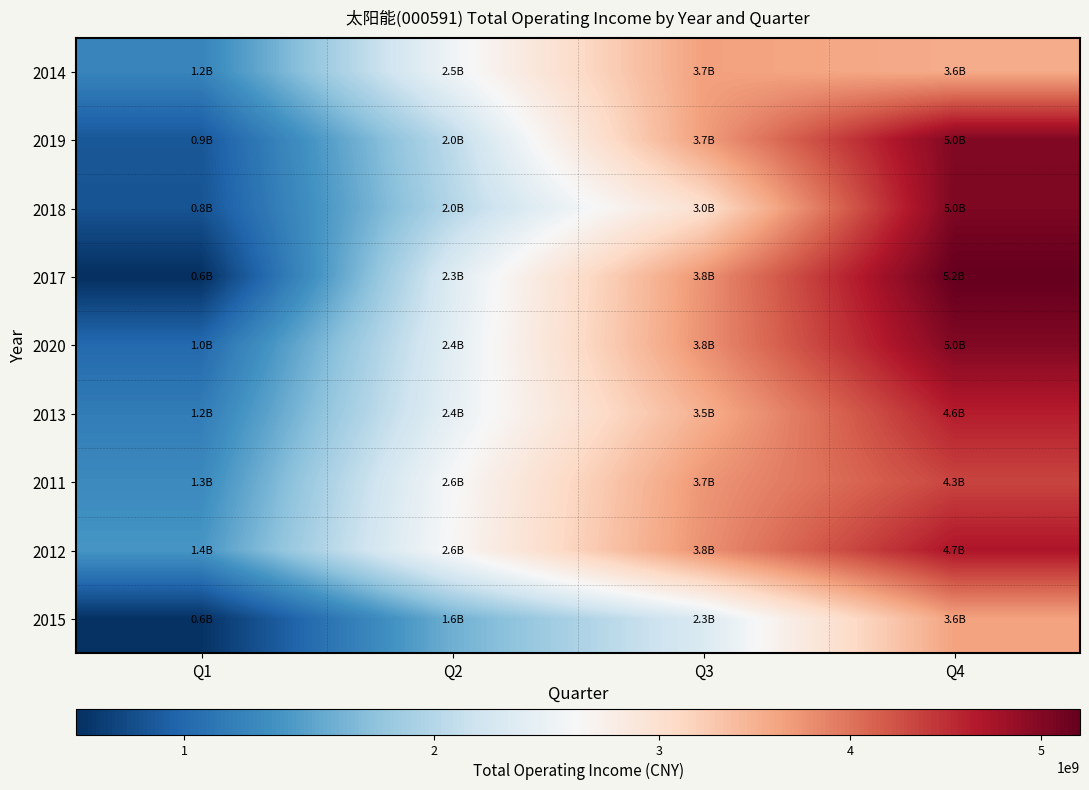

At how many categories does at least one series exceed 2025793309?

3